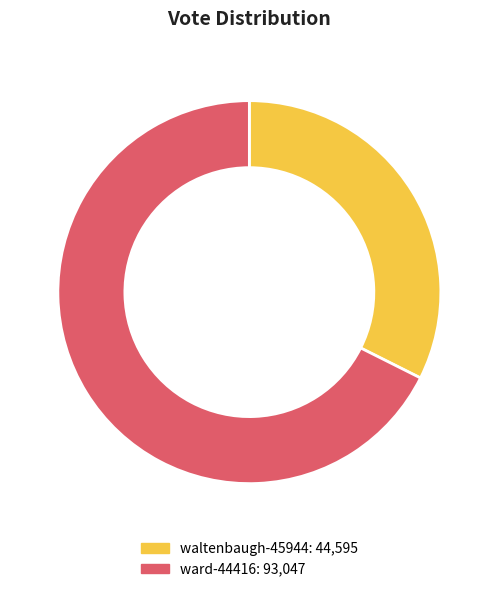

Is ward-44416 the majority of the pie?

Yes